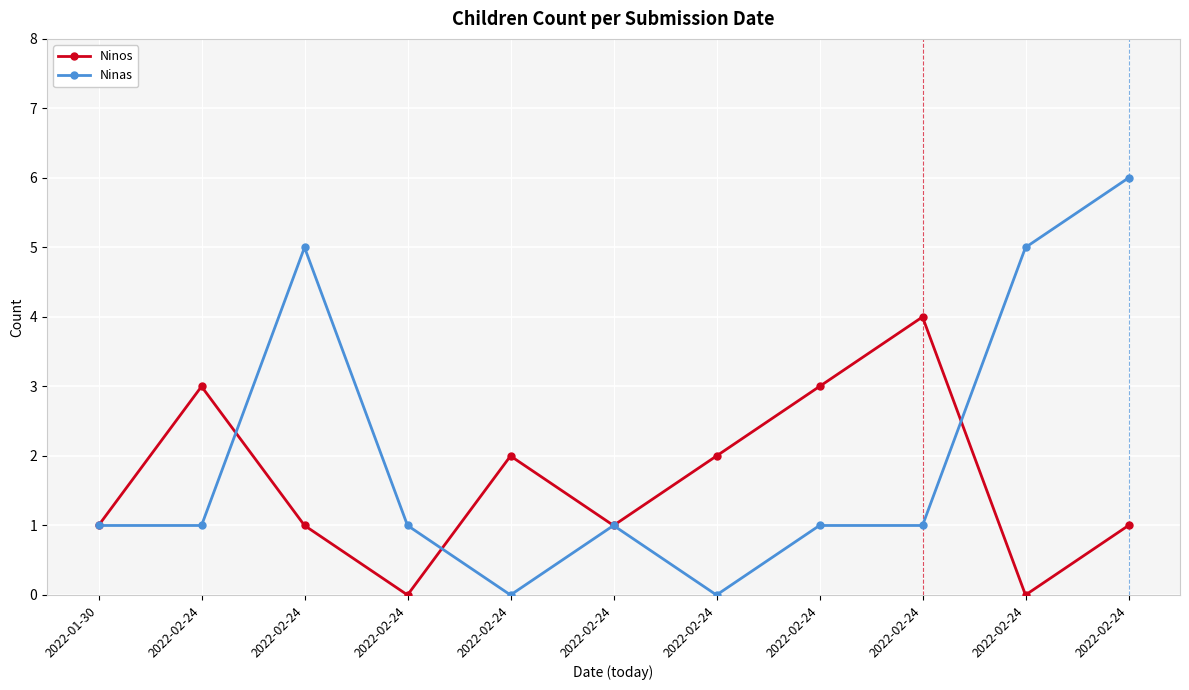

What are all the series names shown in the legend?

Ninos, Ninas